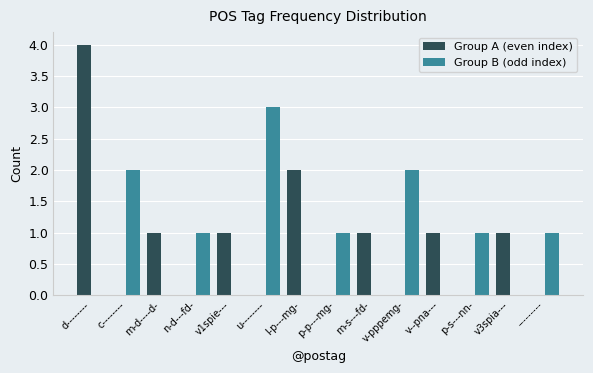

Between c-------- and n-d---fd-, which series saw the biggest shift?

Group B (odd index)